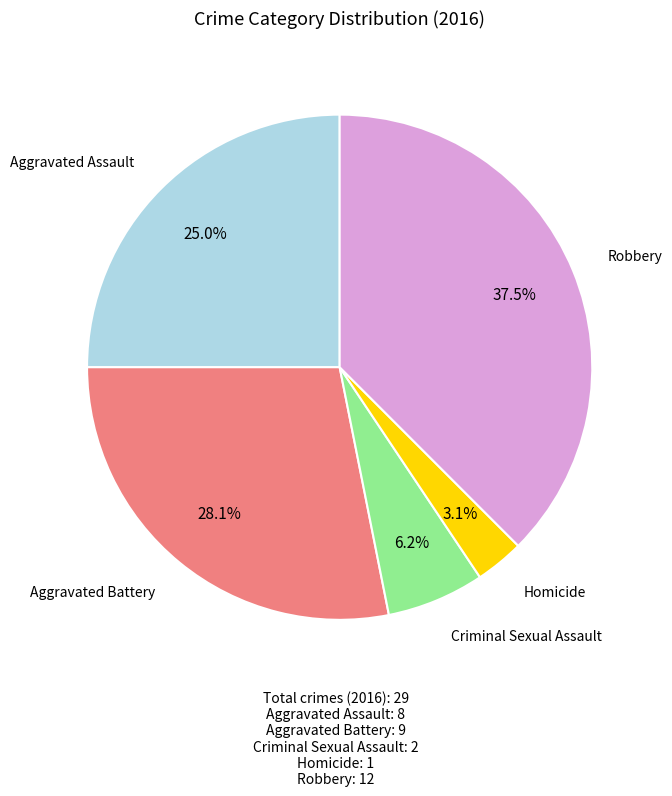

Is there a majority slice in this chart?

No